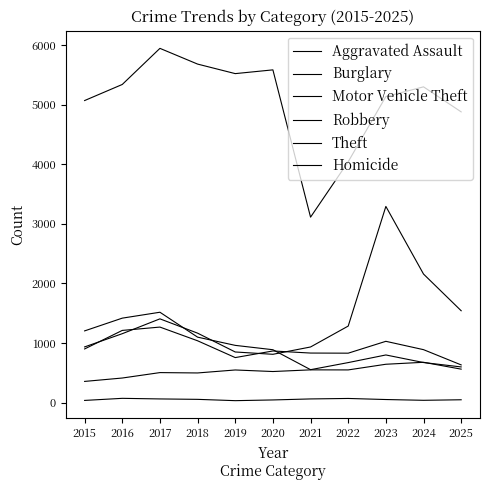

Rank the series at 2017 from highest to lowest value.

Theft, Burglary, Motor Vehicle Theft, Robbery, Aggravated Assault, Homicide